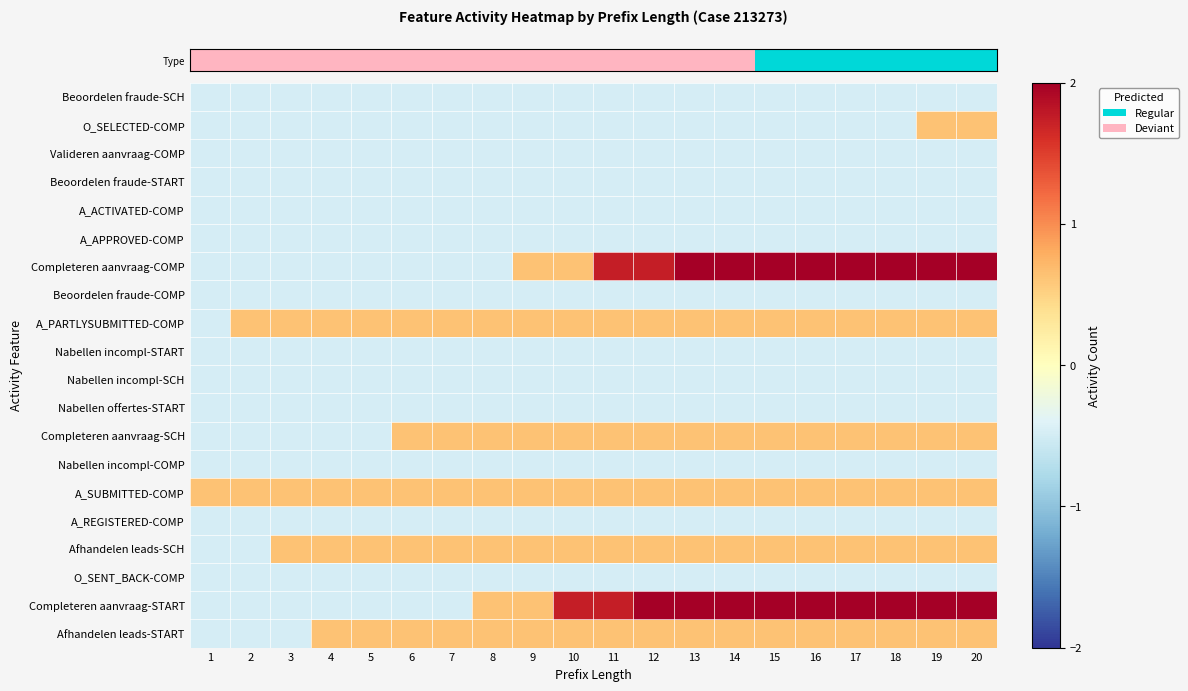

Rank the series at 16 from highest to lowest value.

row_18, row_6, row_8, row_12, row_14, row_16, row_19, row_0, row_1, row_2, row_3, row_4, row_5, row_7, row_9, row_10, row_11, row_13, row_15, row_17